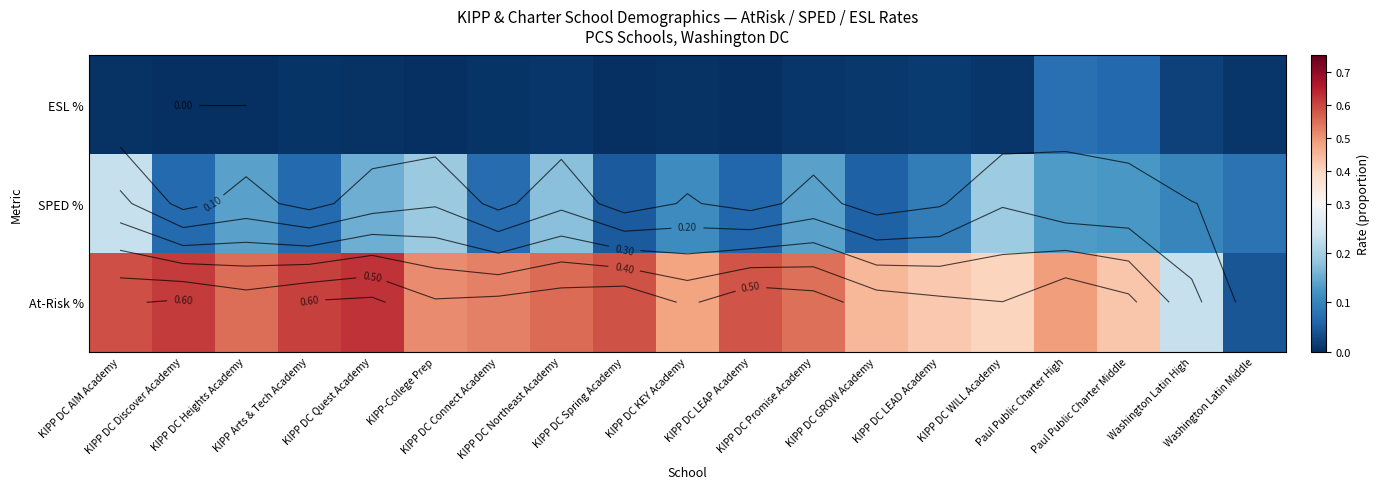

What value does the SPED % series have at KIPP DC Quest Academy?

0.2